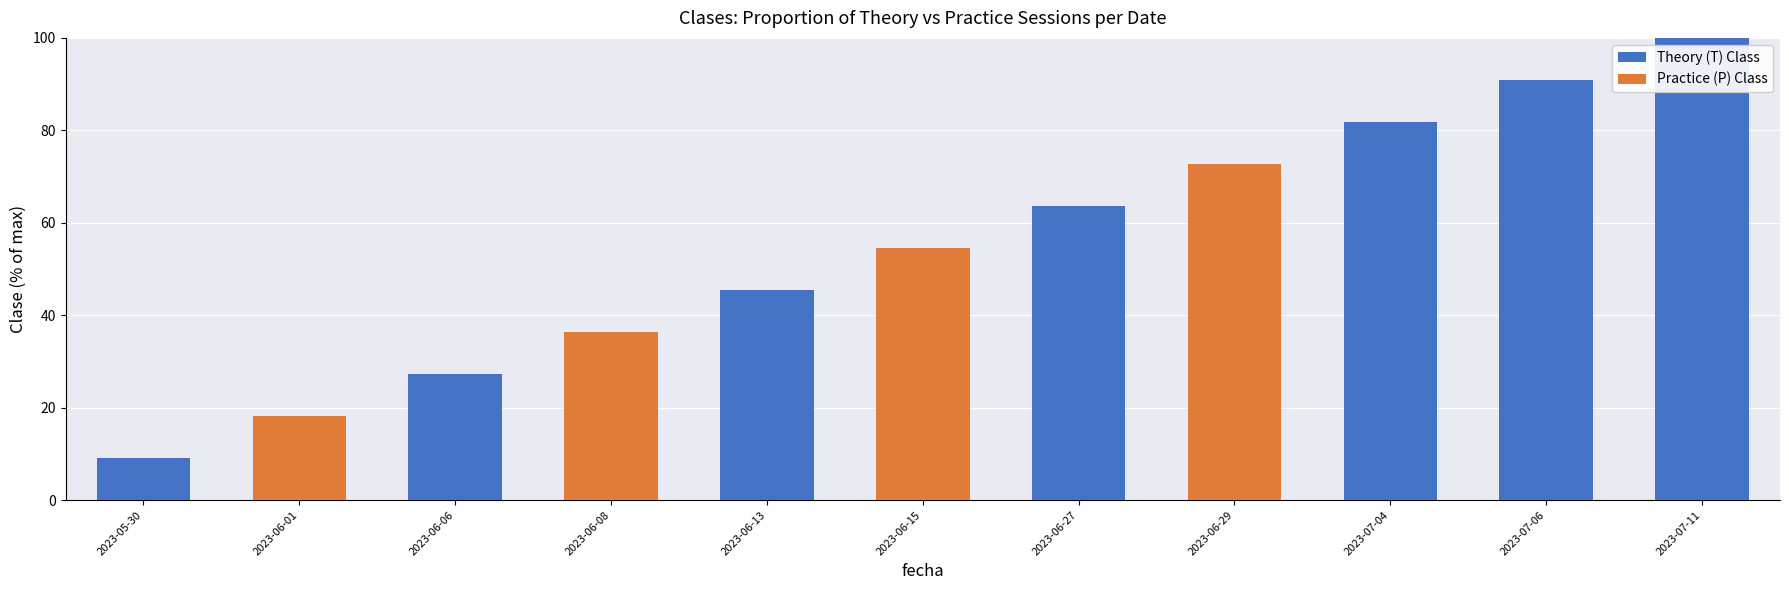

At which label is Theory (T) Class closest to 50?

2023-06-13